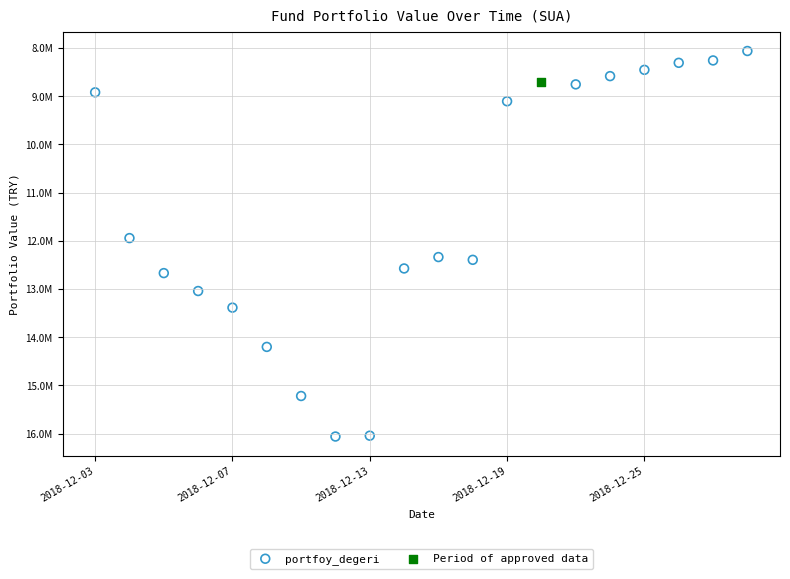

What are all the series names shown in the legend?

portfoy_degeri, Period of approved data